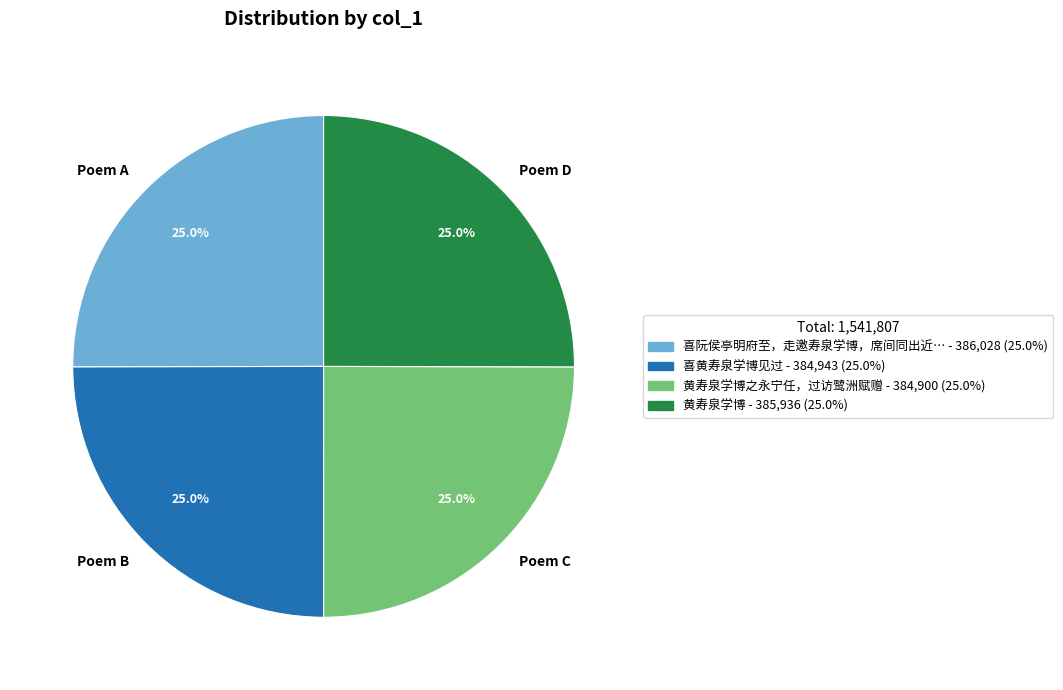

What is the total percentage of Poem C and Poem A?

50.0%